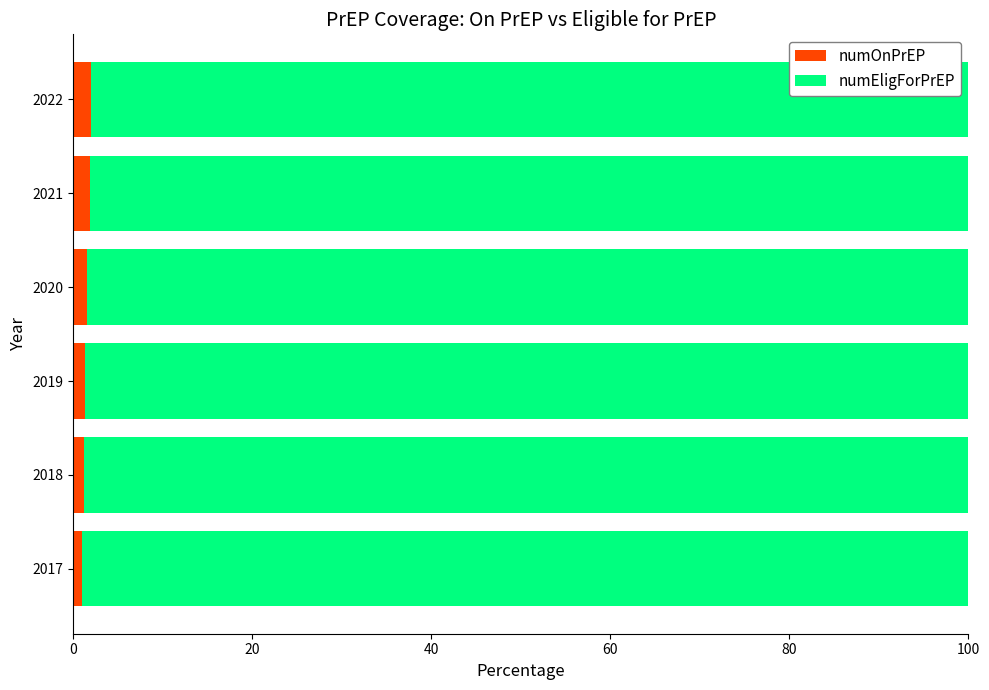

What is the average value of the numOnPrEP series?

1.5